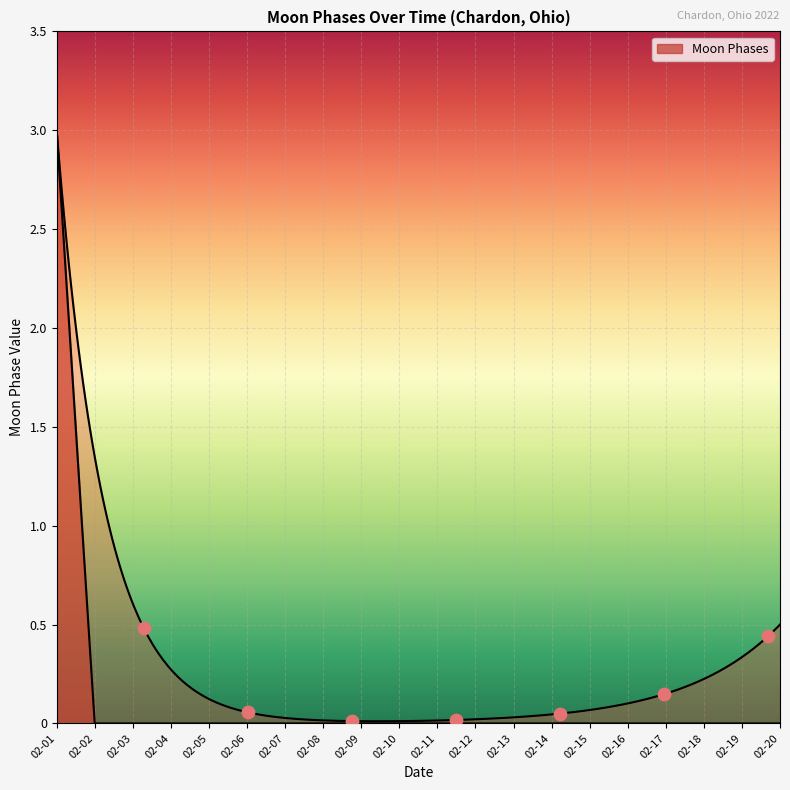

Between 02-05 and 02-12, which is larger?

02-05